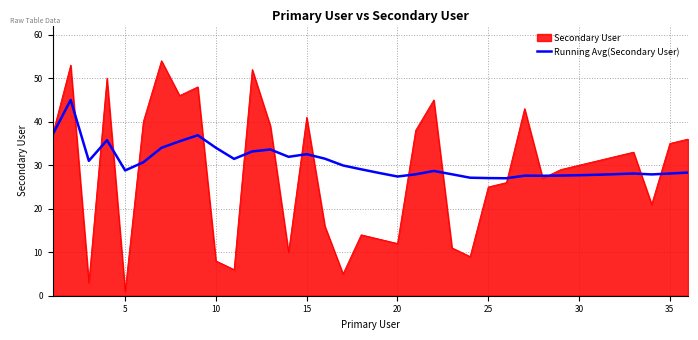

List the series in order of their peak value, highest first.

Secondary User, Running Avg(Secondary User)